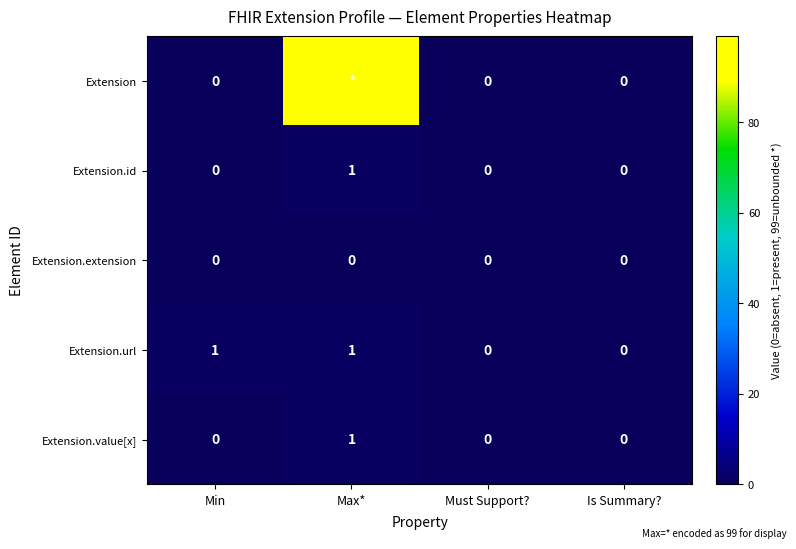

Which label corresponds to the smallest value in the chart?

Min